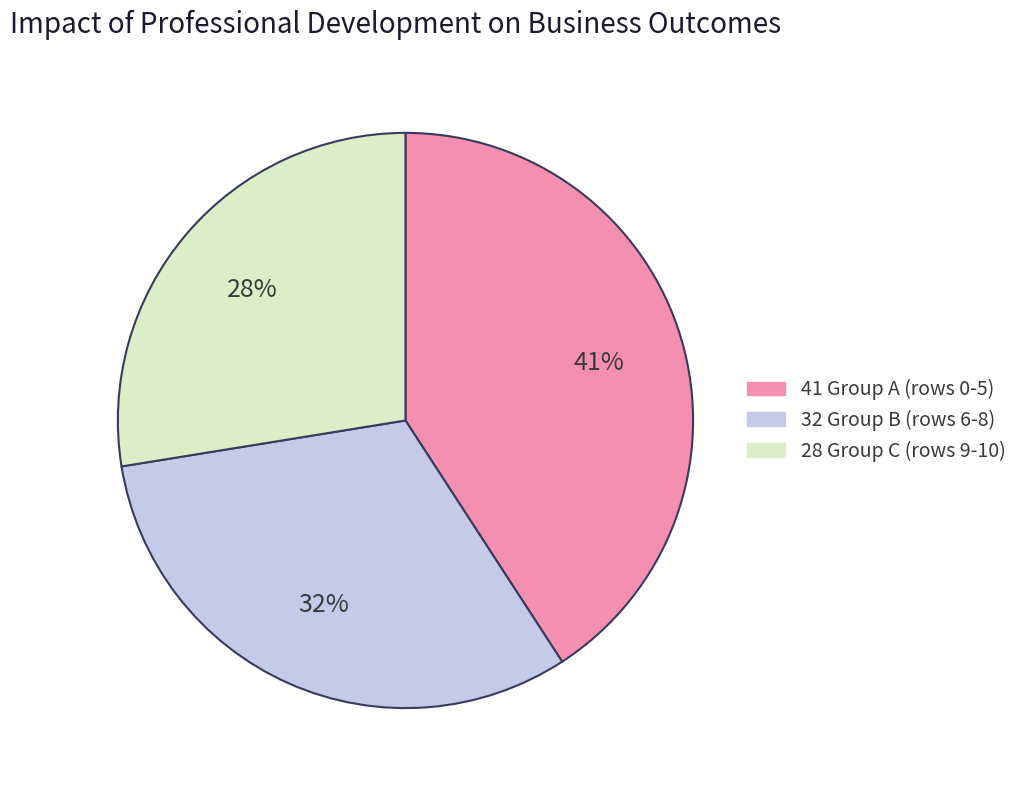

What percentage is the 32 Group B (rows 6-8) slice, to the nearest percent?

32%